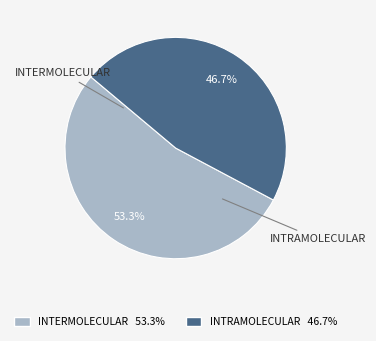

Count the number of slices in the pie.

2